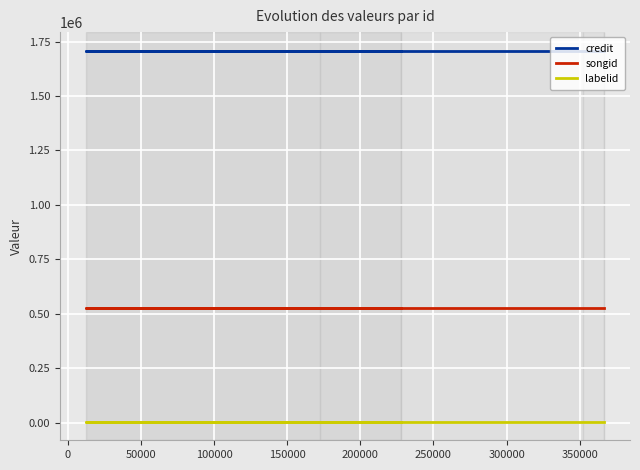

True or false: labelid has more than 2 points higher than both neighbors.

False